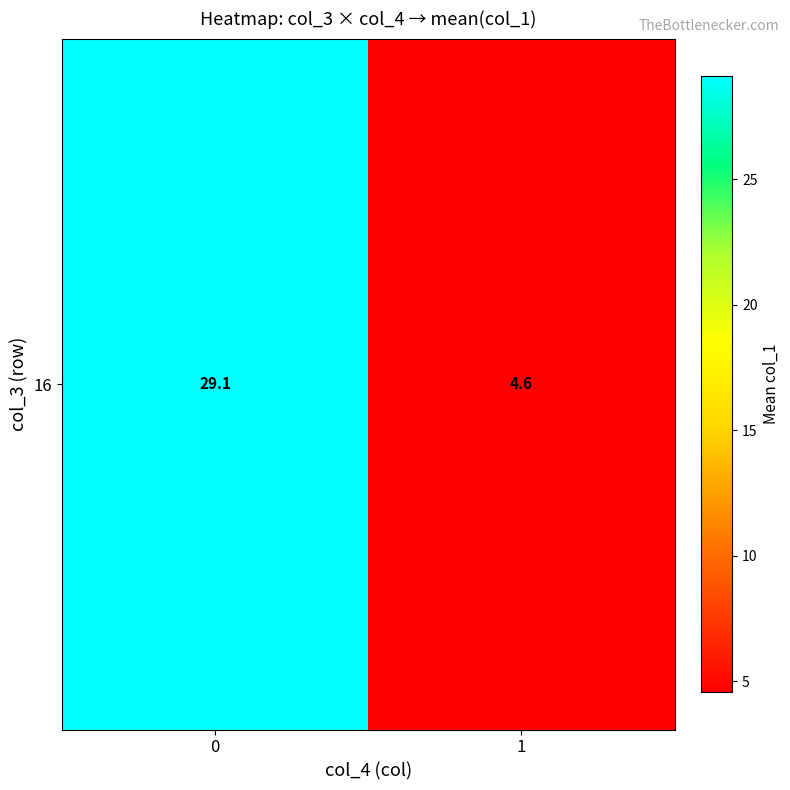

What is the average value?

16.8